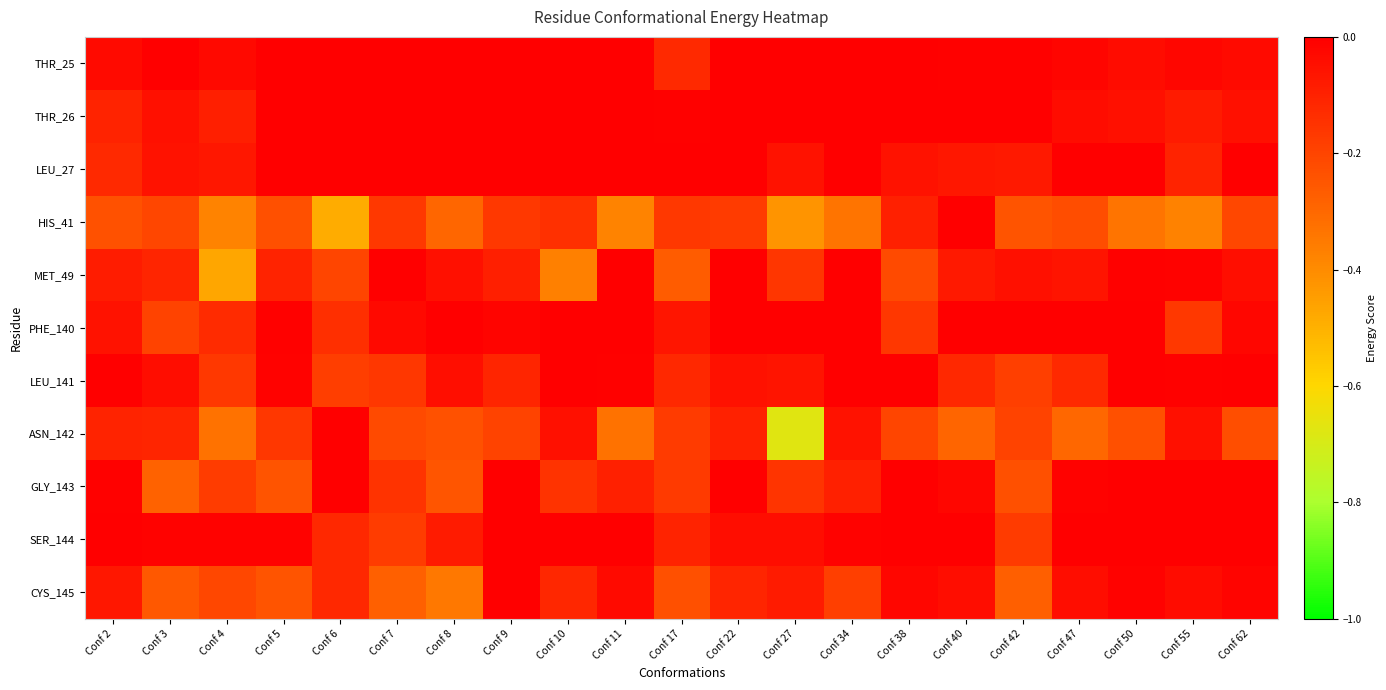

Reading left to right, what are all the values shown in this chart?

THR_25: Conf 2=-0.0	Conf 3=-0.0	Conf 4=-0.0	Conf 5=0.0	Conf 6=0.0	Conf 7=0.0	Conf 8=-0.0	Conf 9=0.0	Conf 10=0.0	Conf 11=0.0	Conf 17=-0.1	Conf 22=-0.0	Conf 27=0.0	Conf 34=0.0	Conf 38=0.0	Conf 40=-0.0	Conf 42=-0.0	Conf 47=-0.0	Conf 50=-0.0	Conf 55=-0.0	Conf 62=-0.0
THR_26: Conf 2=-0.1	Conf 3=-0.0	Conf 4=-0.1	Conf 5=0.0	Conf 6=-0.0	Conf 7=0.0	Conf 8=-0.0	Conf 9=0.0	Conf 10=0.0	Conf 11=0.0	Conf 17=-0.0	Conf 22=0.0	Conf 27=0.0	Conf 34=0.0	Conf 38=-0.0	Conf 40=-0.0	Conf 42=-0.0	Conf 47=-0.0	Conf 50=-0.0	Conf 55=-0.1	Conf 62=-0.1
LEU_27: Conf 2=-0.1	Conf 3=-0.1	Conf 4=-0.1	Conf 5=0.0	Conf 6=-0.0	Conf 7=0.0	Conf 8=0.0	Conf 9=0.0	Conf 10=0.0	Conf 11=0.0	Conf 17=0.0	Conf 22=0.0	Conf 27=-0.1	Conf 34=-0.0	Conf 38=-0.1	Conf 40=-0.1	Conf 42=-0.1	Conf 47=0.0	Conf 50=0.0	Conf 55=-0.1	Conf 62=0.0
HIS_41: Conf 2=-0.2	Conf 3=-0.2	Conf 4=-0.4	Conf 5=-0.2	Conf 6=-0.5	Conf 7=-0.2	Conf 8=-0.3	Conf 9=-0.2	Conf 10=-0.1	Conf 11=-0.4	Conf 17=-0.2	Conf 22=-0.2	Conf 27=-0.4	Conf 34=-0.3	Conf 38=-0.1	Conf 40=-0.0	Conf 42=-0.2	Conf 47=-0.2	Conf 50=-0.3	Conf 55=-0.4	Conf 62=-0.2
MET_49: Conf 2=-0.1	Conf 3=-0.1	Conf 4=-0.5	Conf 5=-0.1	Conf 6=-0.2	Conf 7=-0.0	Conf 8=-0.1	Conf 9=-0.1	Conf 10=-0.4	Conf 11=-0.0	Conf 17=-0.3	Conf 22=-0.0	Conf 27=-0.2	Conf 34=0.0	Conf 38=-0.2	Conf 40=-0.1	Conf 42=-0.0	Conf 47=-0.1	Conf 50=-0.0	Conf 55=-0.0	Conf 62=-0.0
PHE_140: Conf 2=-0.1	Conf 3=-0.2	Conf 4=-0.1	Conf 5=-0.0	Conf 6=-0.1	Conf 7=-0.0	Conf 8=-0.0	Conf 9=-0.0	Conf 10=0.0	Conf 11=0.0	Conf 17=-0.1	Conf 22=0.0	Conf 27=0.0	Conf 34=-0.0	Conf 38=-0.2	Conf 40=-0.0	Conf 42=-0.0	Conf 47=-0.0	Conf 50=0.0	Conf 55=-0.2	Conf 62=-0.0
LEU_141: Conf 2=-0.0	Conf 3=-0.0	Conf 4=-0.2	Conf 5=-0.0	Conf 6=-0.2	Conf 7=-0.2	Conf 8=-0.0	Conf 9=-0.1	Conf 10=-0.0	Conf 11=-0.0	Conf 17=-0.1	Conf 22=-0.1	Conf 27=-0.1	Conf 34=0.0	Conf 38=0.0	Conf 40=-0.1	Conf 42=-0.2	Conf 47=-0.1	Conf 50=-0.0	Conf 55=-0.0	Conf 62=-0.0
ASN_142: Conf 2=-0.1	Conf 3=-0.1	Conf 4=-0.3	Conf 5=-0.2	Conf 6=-0.0	Conf 7=-0.2	Conf 8=-0.2	Conf 9=-0.2	Conf 10=-0.0	Conf 11=-0.3	Conf 17=-0.2	Conf 22=-0.1	Conf 27=-0.7	Conf 34=-0.1	Conf 38=-0.2	Conf 40=-0.3	Conf 42=-0.2	Conf 47=-0.3	Conf 50=-0.2	Conf 55=-0.1	Conf 62=-0.2
GLY_143: Conf 2=-0.0	Conf 3=-0.3	Conf 4=-0.2	Conf 5=-0.2	Conf 6=0.0	Conf 7=-0.1	Conf 8=-0.2	Conf 9=0.0	Conf 10=-0.2	Conf 11=-0.1	Conf 17=-0.2	Conf 22=0.0	Conf 27=-0.2	Conf 34=-0.1	Conf 38=0.0	Conf 40=-0.0	Conf 42=-0.2	Conf 47=-0.0	Conf 50=0.0	Conf 55=0.0	Conf 62=0.0
SER_144: Conf 2=0.0	Conf 3=-0.0	Conf 4=-0.0	Conf 5=-0.0	Conf 6=-0.1	Conf 7=-0.2	Conf 8=-0.1	Conf 9=0.0	Conf 10=-0.0	Conf 11=0.0	Conf 17=-0.1	Conf 22=-0.0	Conf 27=-0.0	Conf 34=-0.0	Conf 38=0.0	Conf 40=-0.0	Conf 42=-0.2	Conf 47=0.0	Conf 50=0.0	Conf 55=0.0	Conf 62=0.0
CYS_145: Conf 2=-0.1	Conf 3=-0.3	Conf 4=-0.2	Conf 5=-0.2	Conf 6=-0.1	Conf 7=-0.3	Conf 8=-0.3	Conf 9=-0.0	Conf 10=-0.1	Conf 11=-0.0	Conf 17=-0.2	Conf 22=-0.1	Conf 27=-0.1	Conf 34=-0.2	Conf 38=-0.0	Conf 40=-0.0	Conf 42=-0.3	Conf 47=-0.0	Conf 50=-0.0	Conf 55=-0.0	Conf 62=-0.0